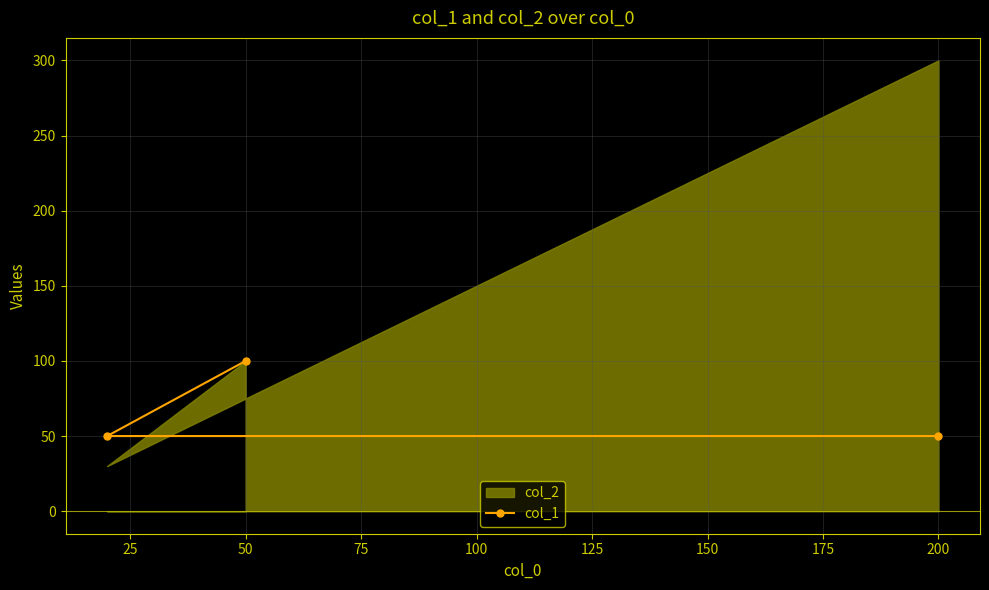

Is it true that col_1 equals 73 at 200?

False